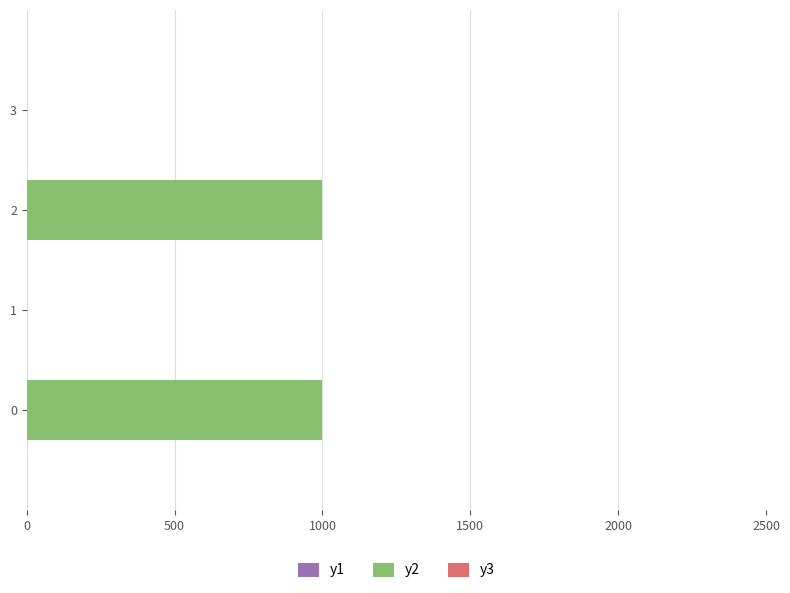

Count the number of categories in the chart.

4